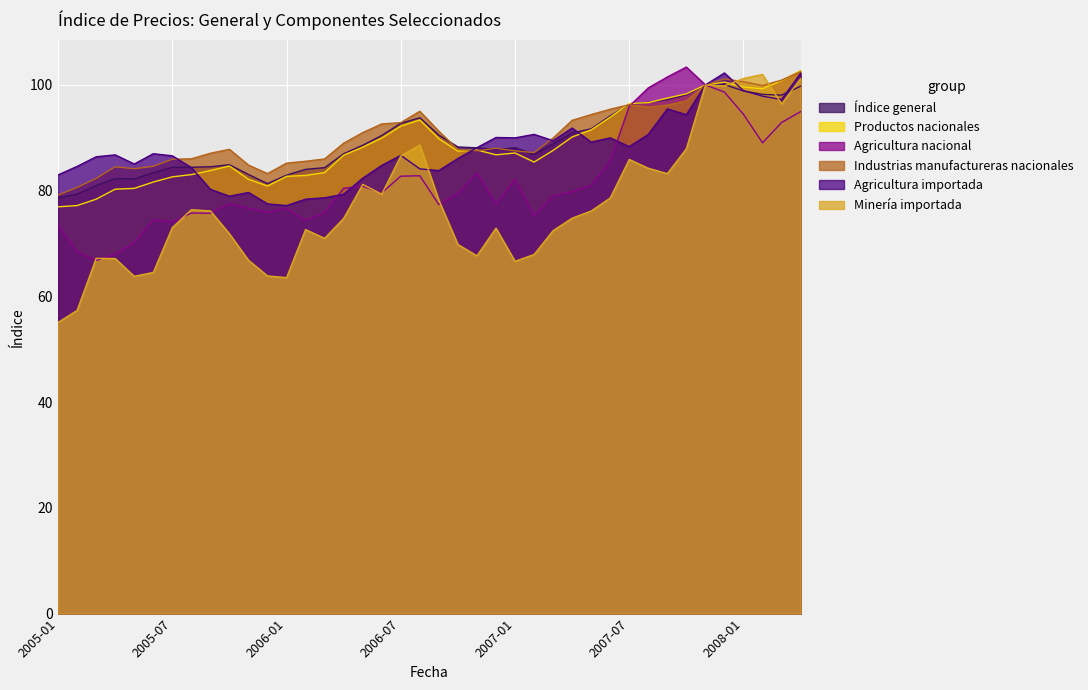

How many data points in Agricultura importada are less than 86?

16